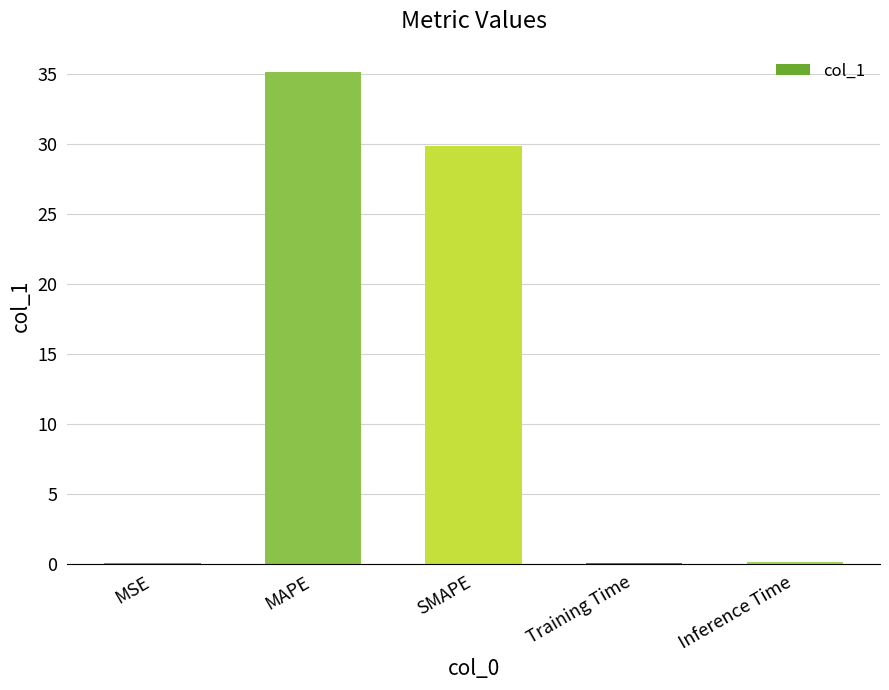

Reading right to left, list all the values displayed in this chart.

0.1	0.1	29.9	35.2	0.1